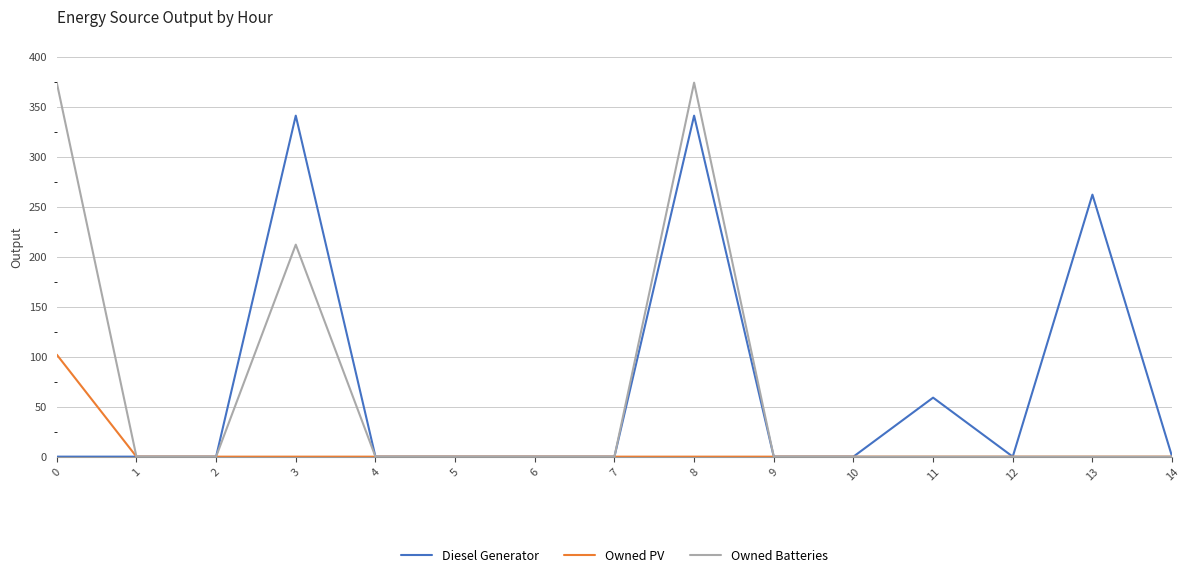

What are all the series names shown in the legend?

Diesel Generator, Owned PV, Owned Batteries